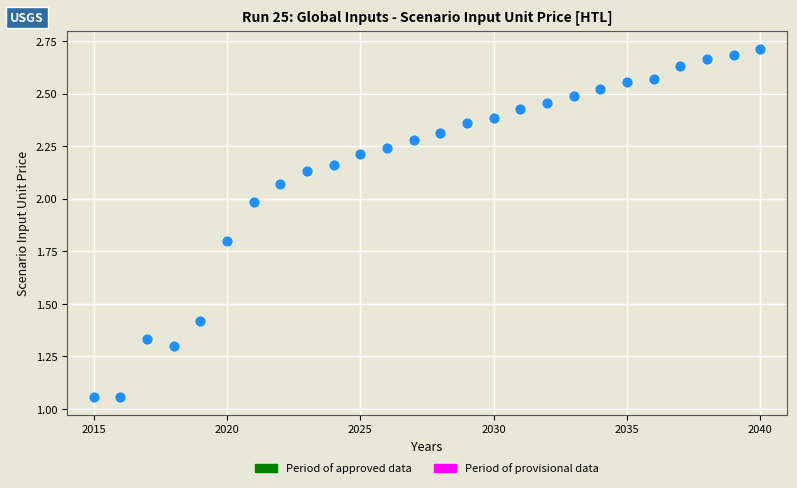

What is the range of X values (max minus min)?

25.0